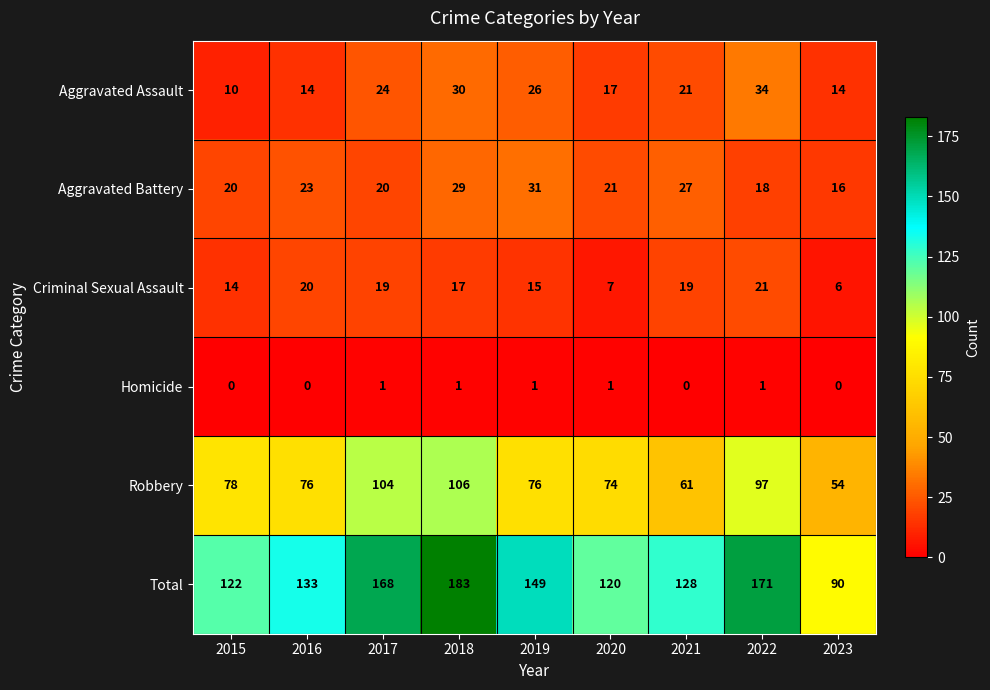

How many categories are shown in the chart?

9